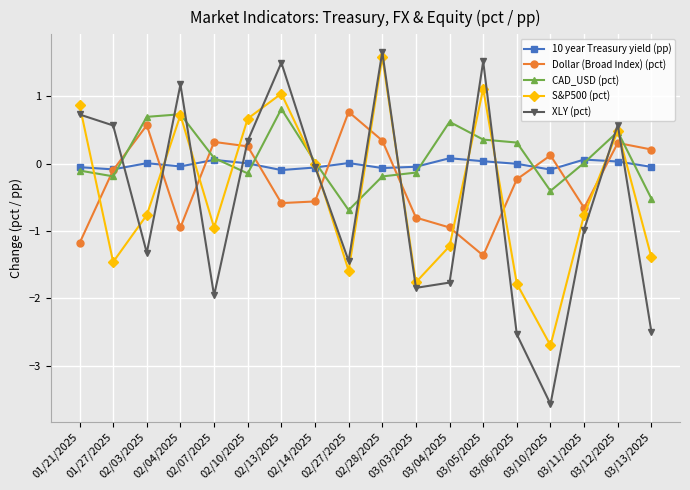

What is the smallest value displayed?

-3.6